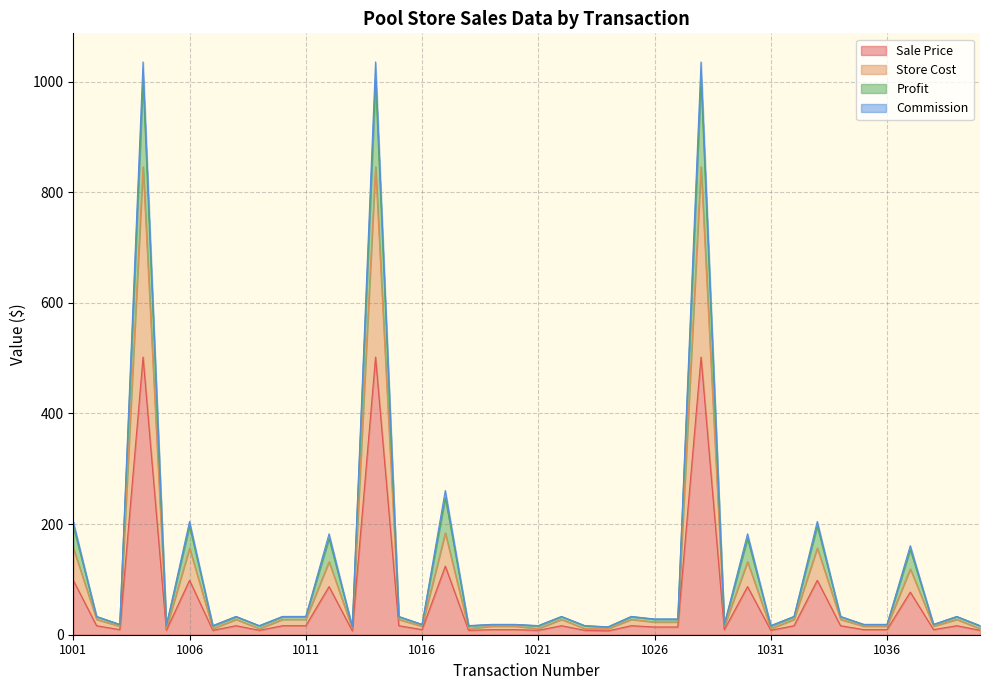

True or false: Store Cost and Commission cross at least once.

False